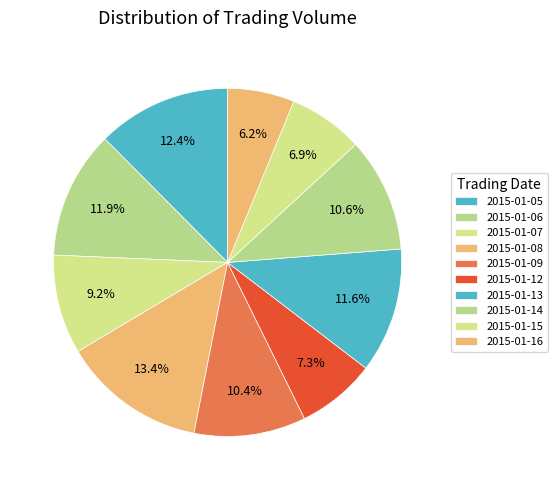

Which slice is the largest?

2015-01-08